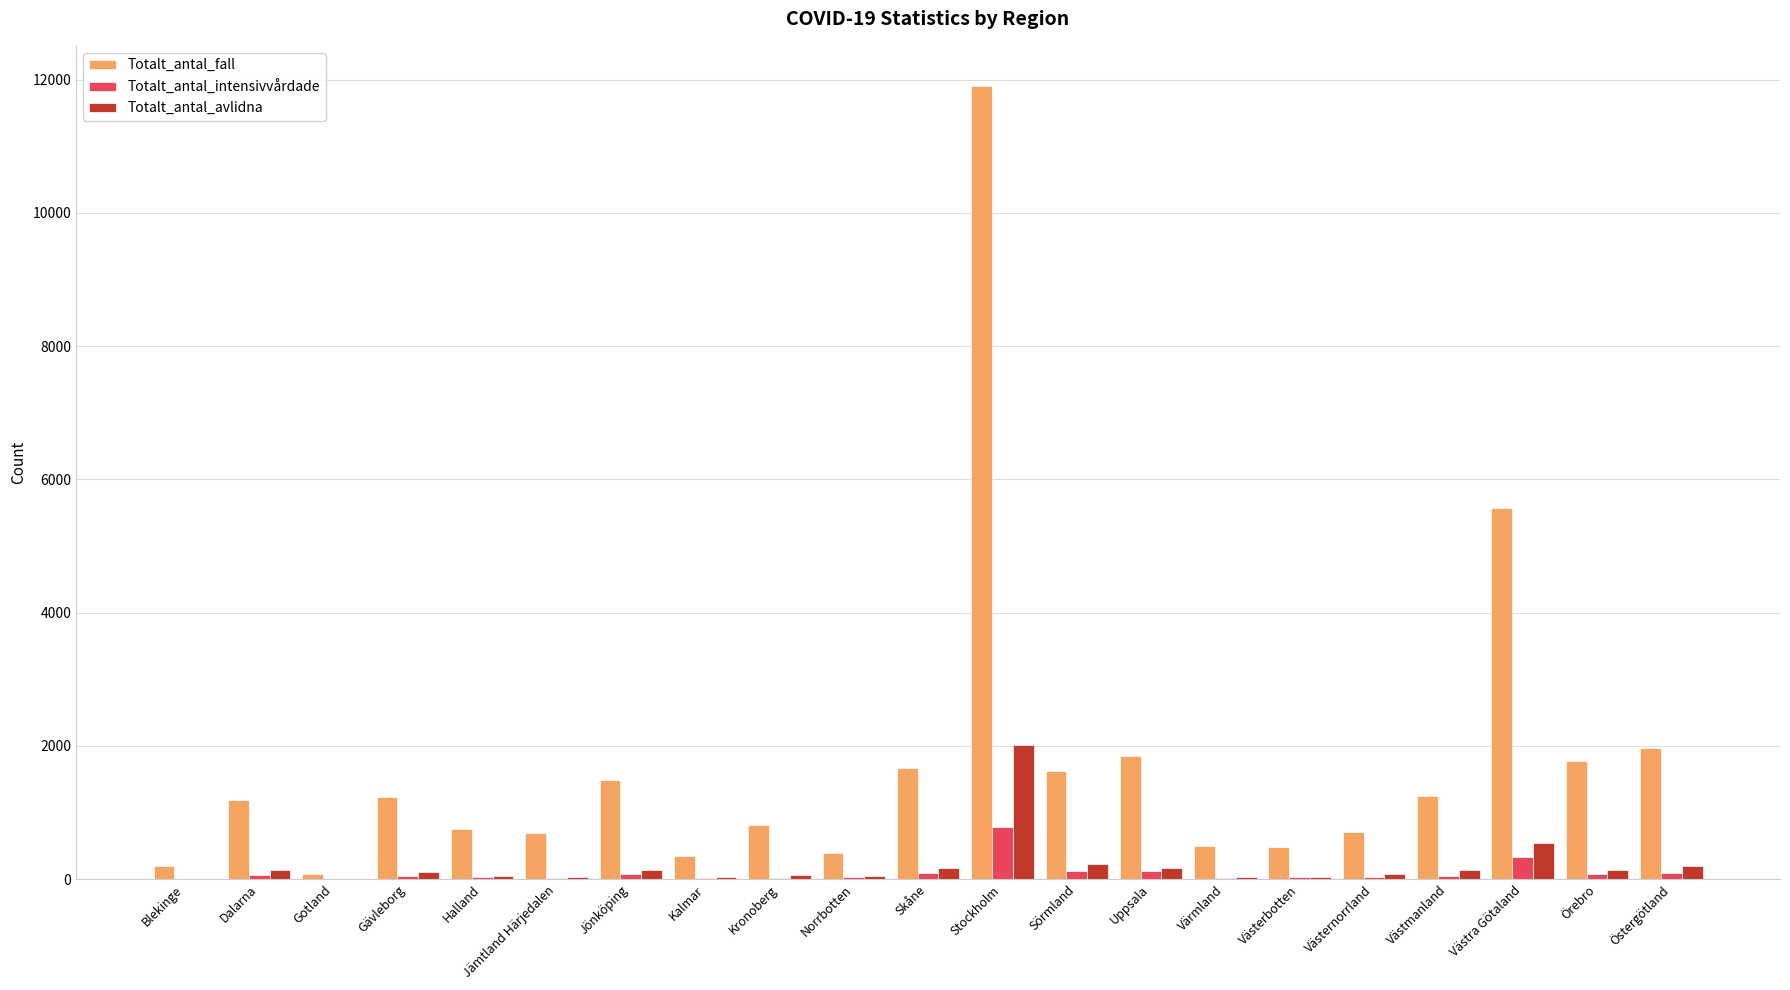

What is the sum of all Totalt_antal_fall values?

36476